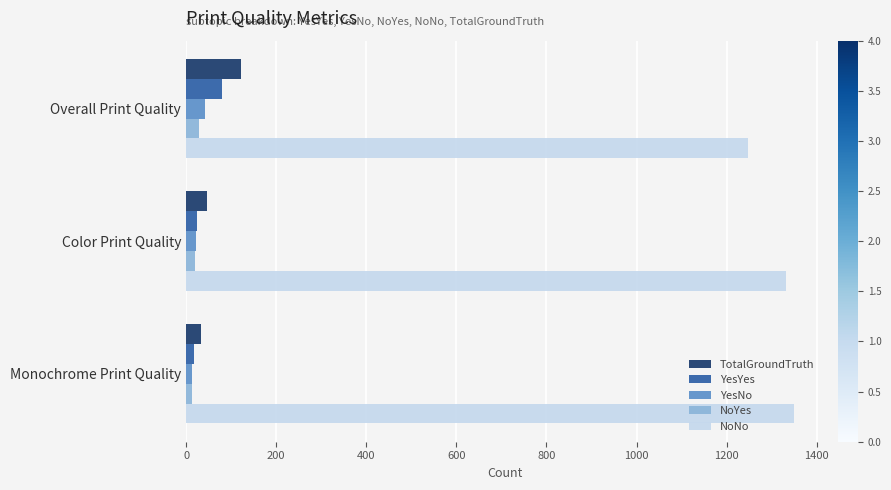

What is the minimum value for NoNo?

1247